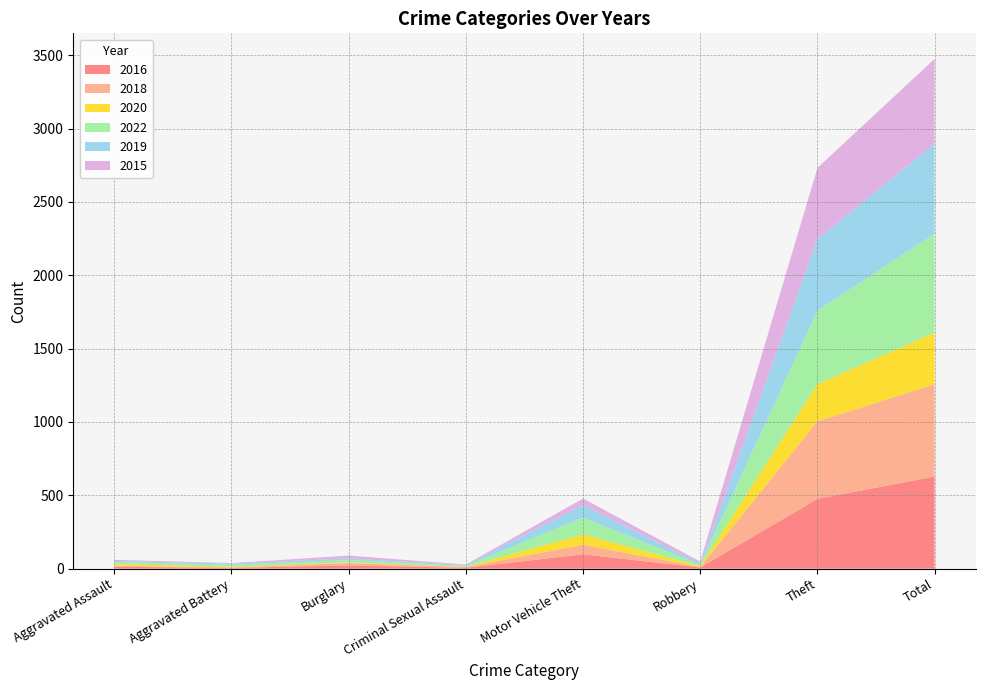

Reading right to left, transcribe all the data shown in this chart.

2016: 628	476	8	98	6	22	5	13
2018: 629	529	3	65	5	16	4	7
2020: 352	253	6	70	1	5	5	11
2022: 676	501	10	115	8	15	13	14
2019: 613	488	6	87	4	12	8	7
2015: 578	485	15	43	4	19	3	8